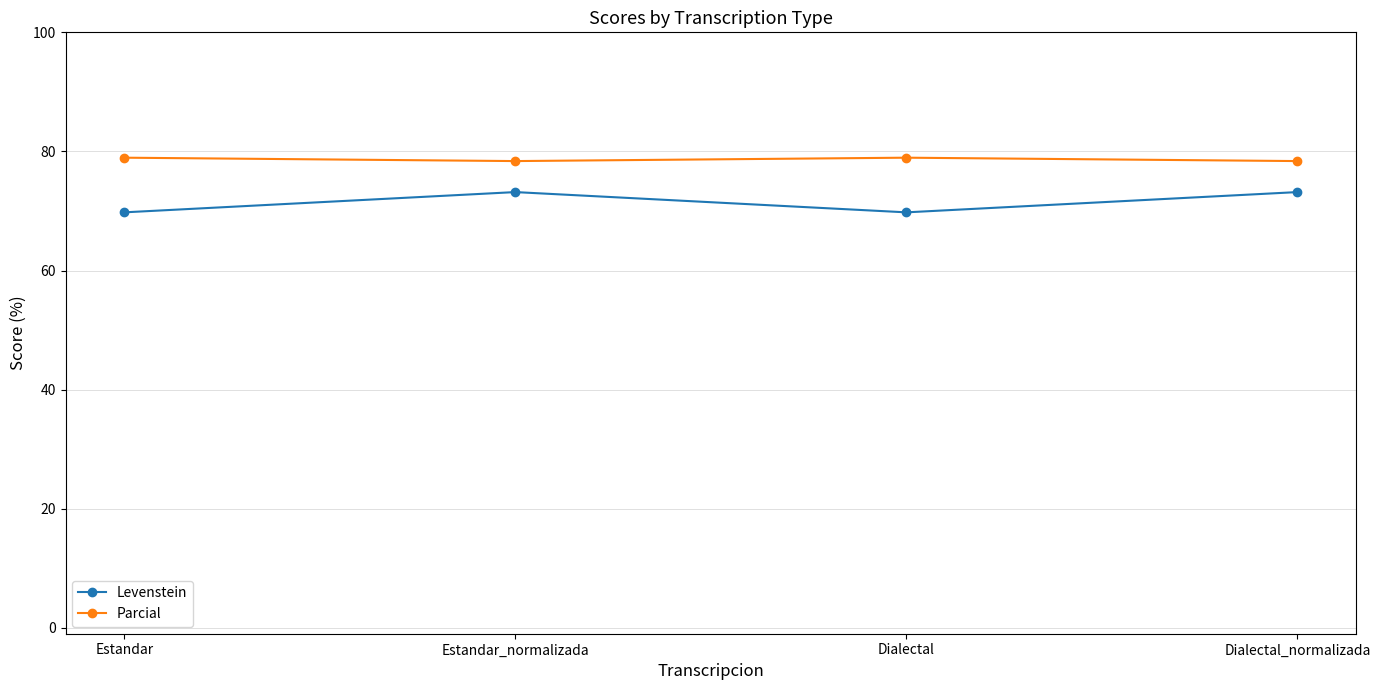

What is the maximum value for Parcial?

78.9